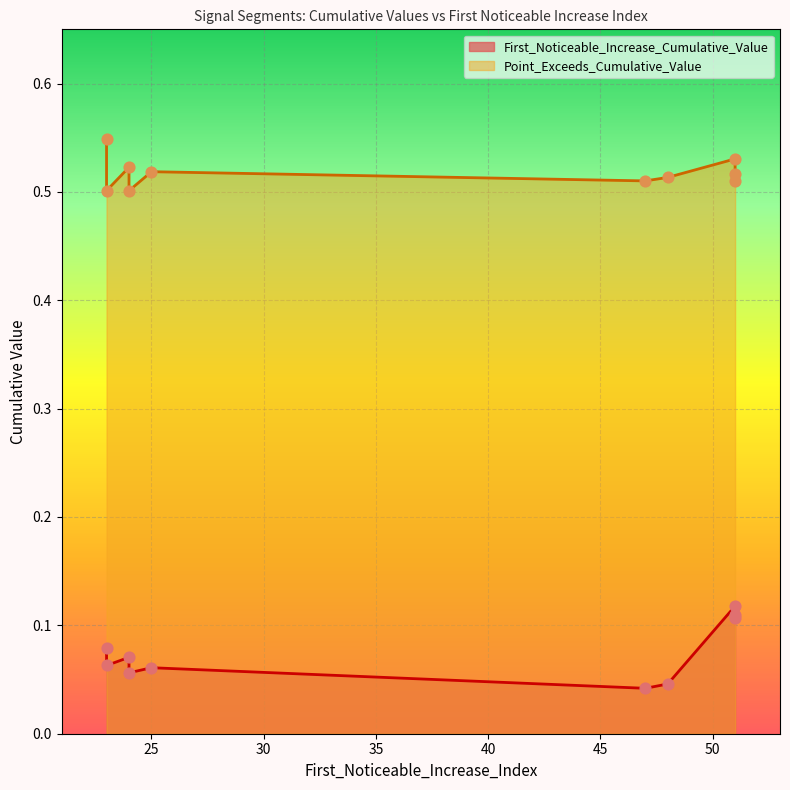

Which series contains the lowest Y value?

First_Noticeable_Increase_Cumulative_Value